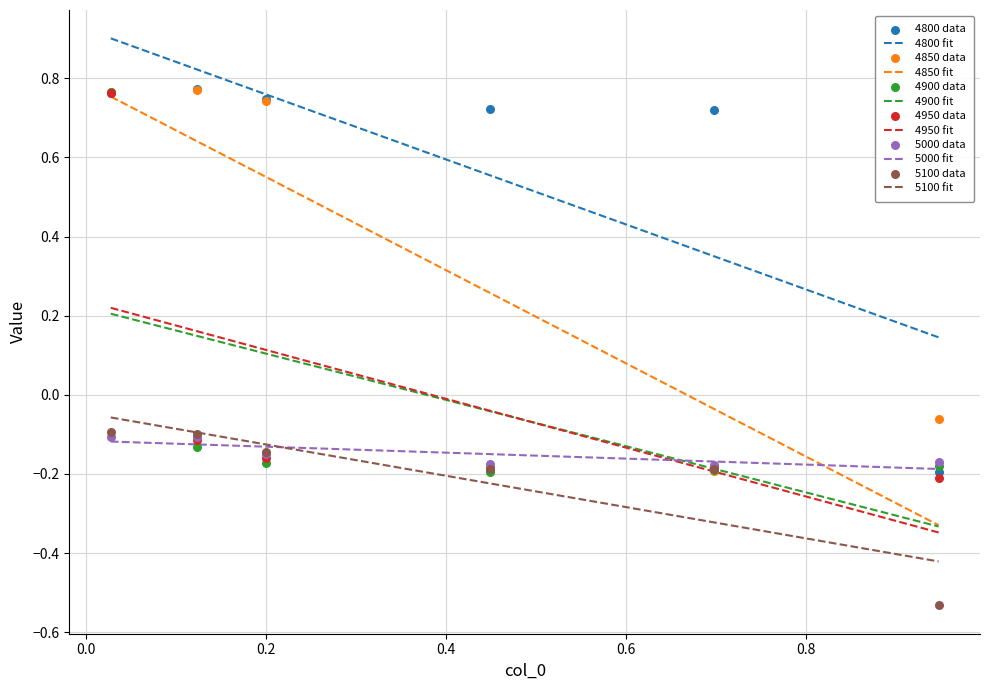

At which category is the sum across all series the highest?

0.0273972602739726